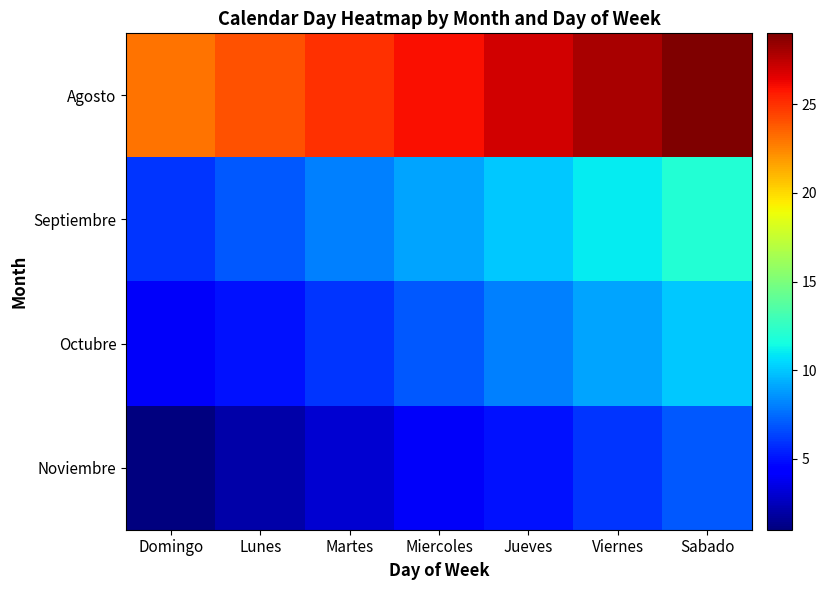

How many series are shown in this chart?

4